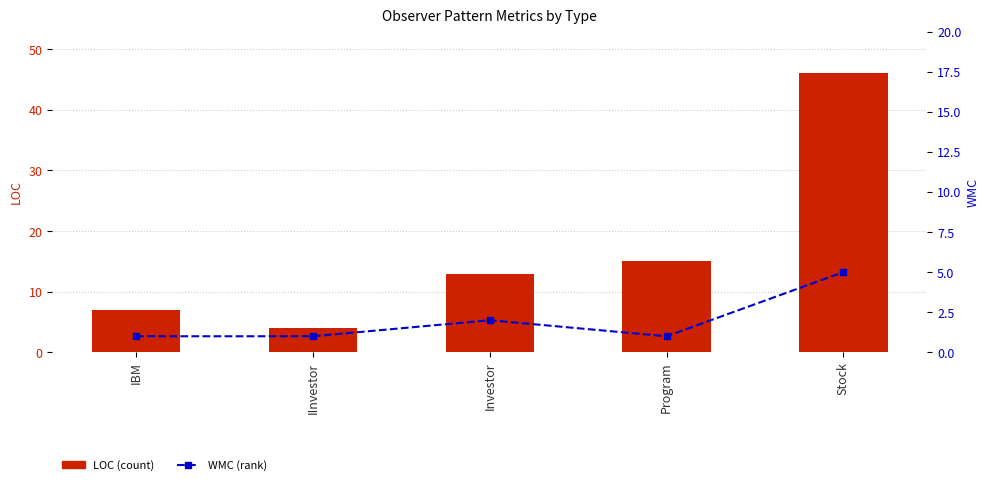

At which category is the sum across all series the highest?

Stock